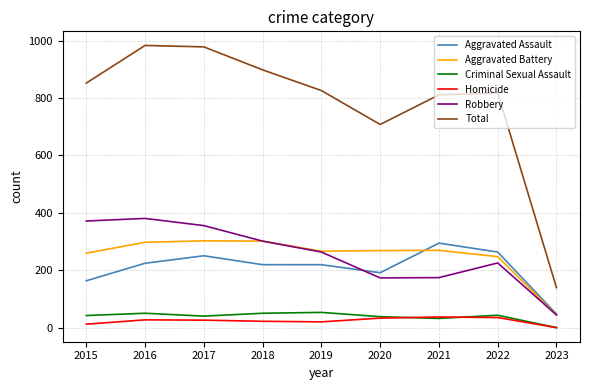

Where is Aggravated Assault nearest to the value 171?

2015